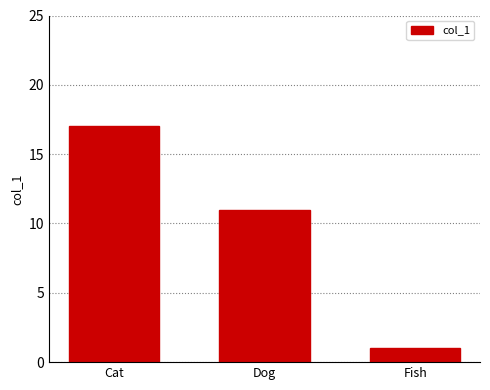

What is the maximum value shown in the chart?

17